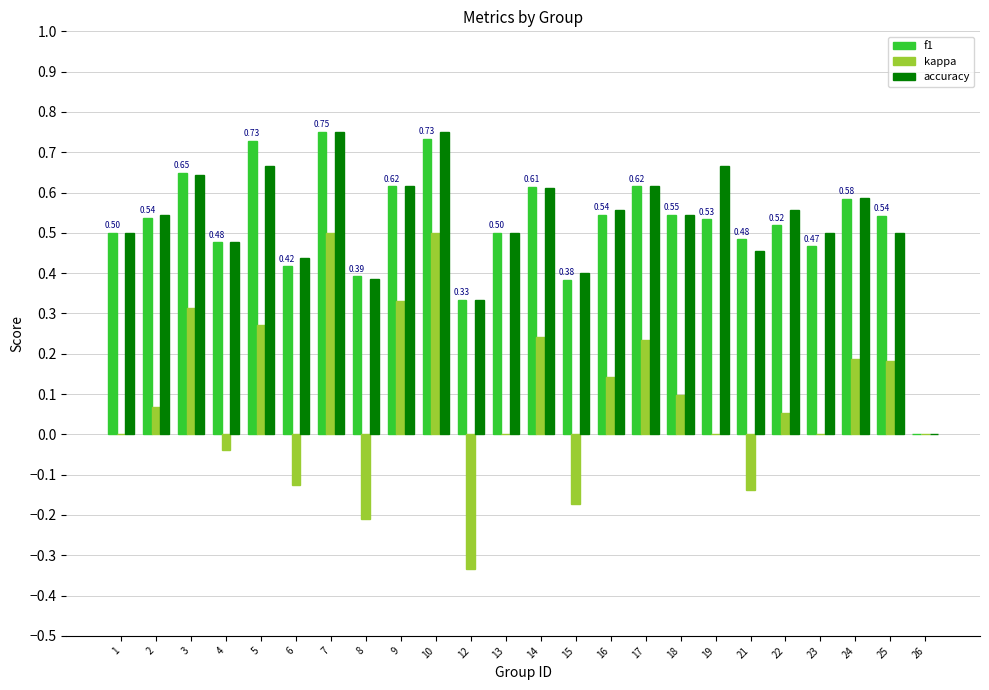

True or false: accuracy has a value of 0.6 at 17.

True